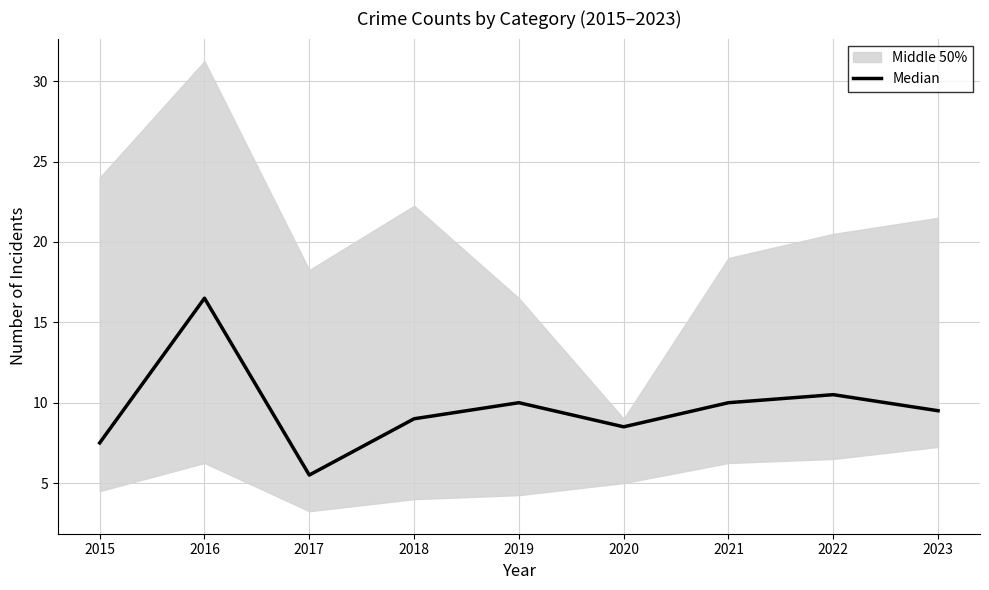

True or false: the data shows 16.5 at 2016.

True